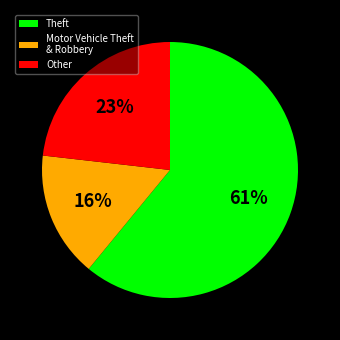

Between Theft and Motor Vehicle Theft & Robbery, which is larger?

Theft